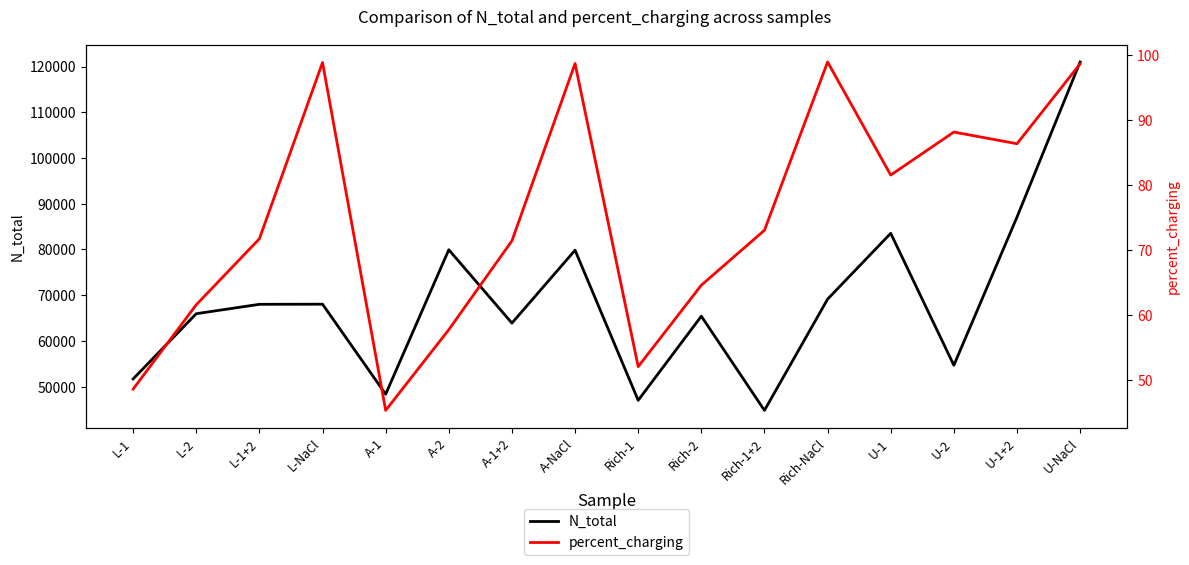

List the series in order of their overall mean, highest first.

N_total, percent_charging